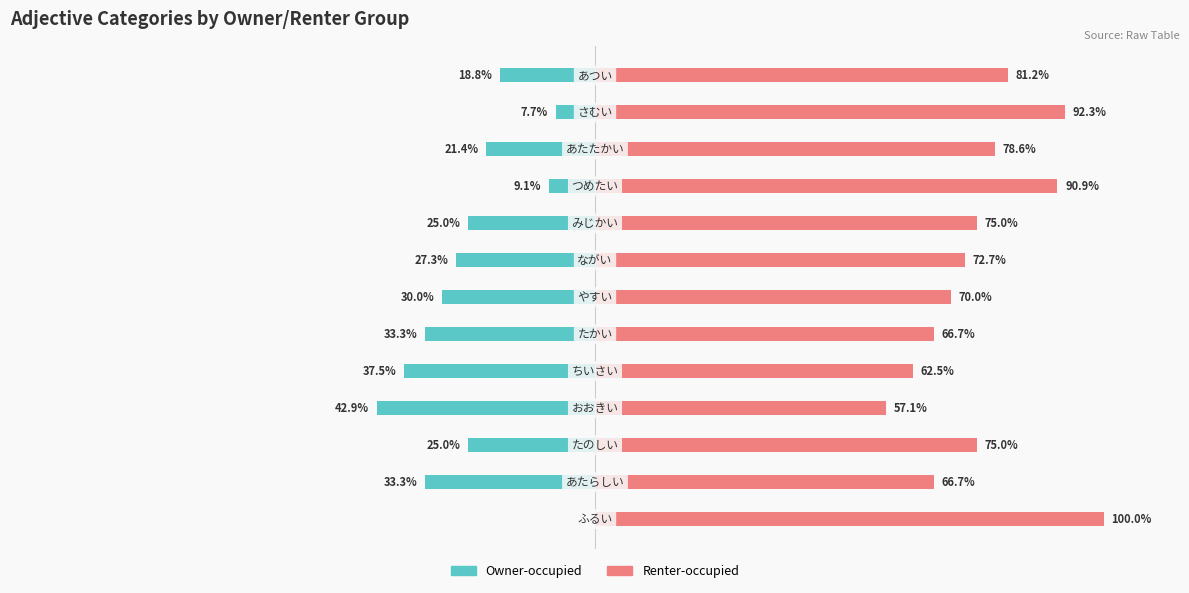

How many data points in Renter-occupied are above 75?

5